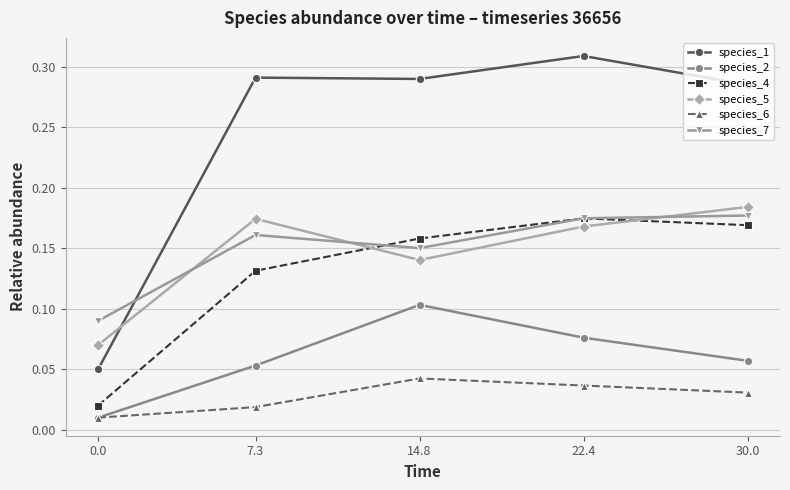

What are all the series names shown in the legend?

species_1, species_2, species_4, species_5, species_6, species_7